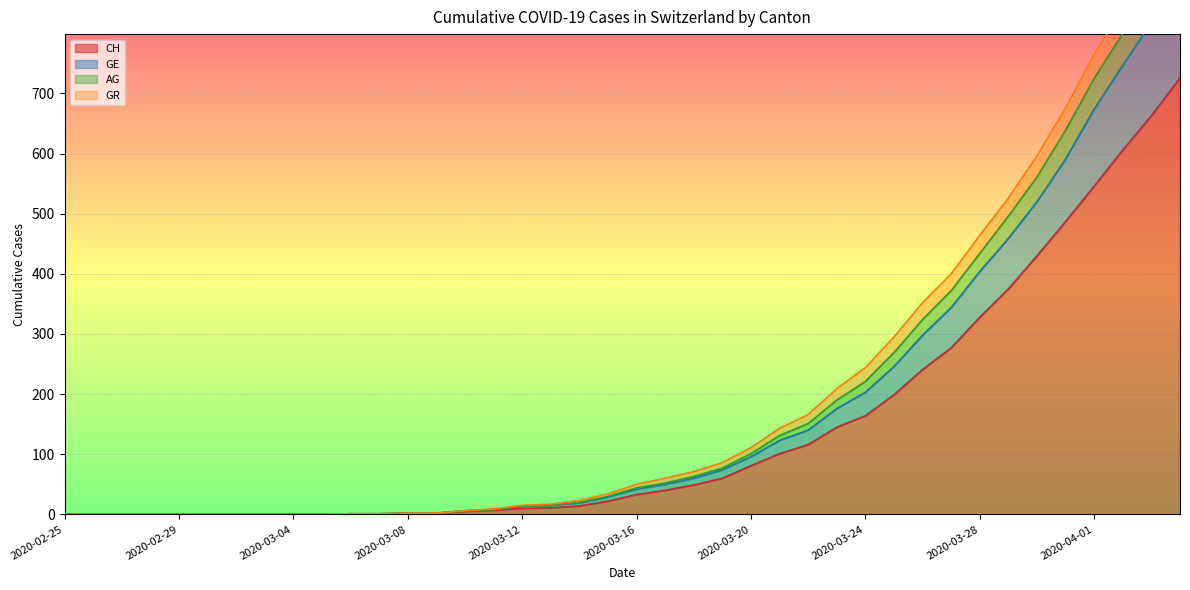

What is the highest value of the CH series?

726